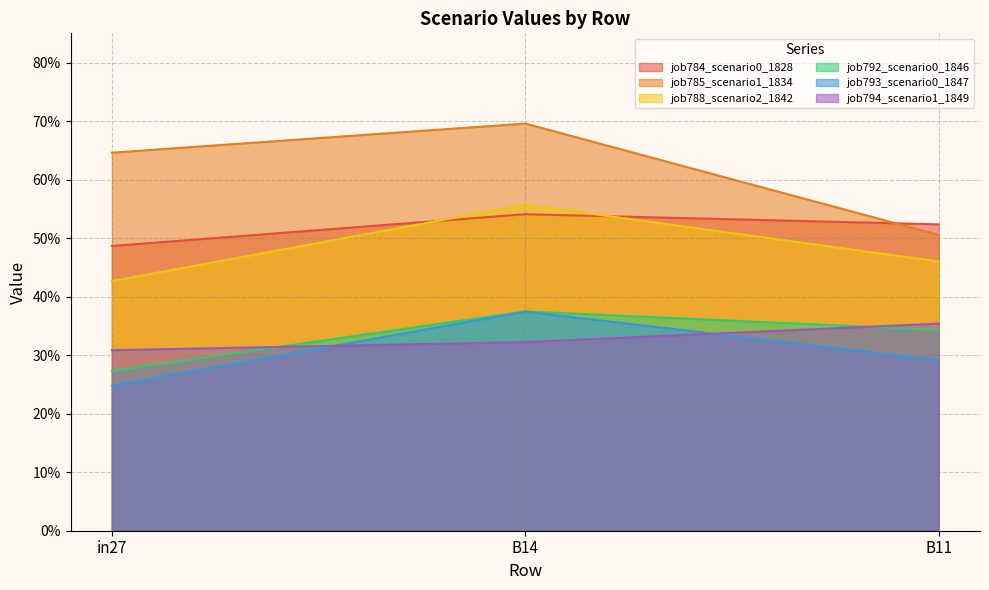

True or false: job785_scenario1_1834 has a value of 0.7 at B14.

True